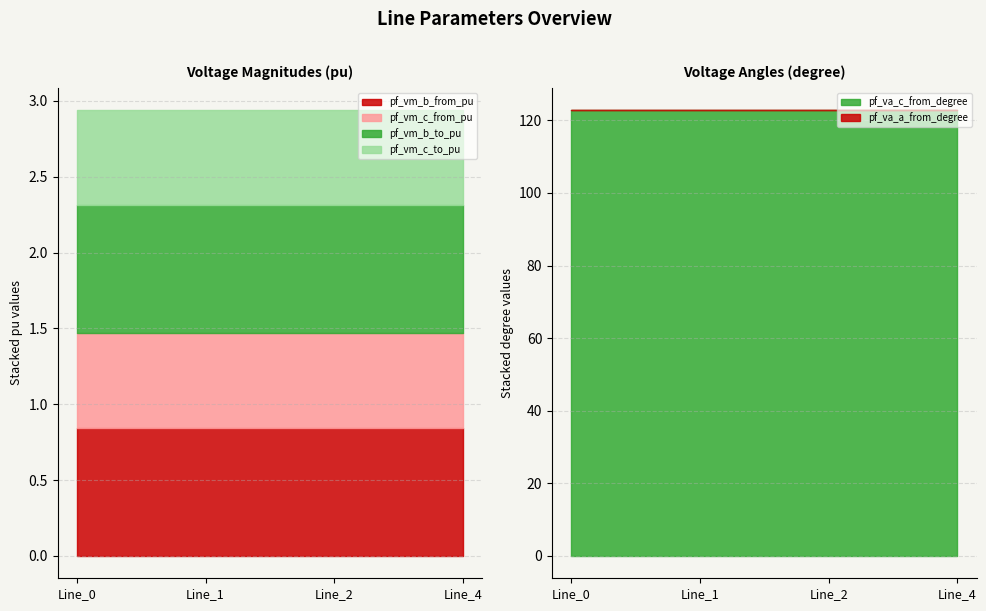

Reading right to left, transcribe all the data shown in this chart.

pf_va_a_from_degree: Line_4=0.0	Line_2=0.0	Line_1=0.0	Line_0=0.0
pf_vm_b_from_pu: Line_4=0.8	Line_2=0.8	Line_1=0.8	Line_0=0.8
pf_vm_c_from_pu: Line_4=0.6	Line_2=0.6	Line_1=0.6	Line_0=0.6
pf_vm_b_to_pu: Line_4=0.8	Line_2=0.8	Line_1=0.8	Line_0=0.8
pf_vm_c_to_pu: Line_4=0.6	Line_2=0.6	Line_1=0.6	Line_0=0.6
pf_va_c_from_degree: Line_4=122.8	Line_2=122.8	Line_1=122.8	Line_0=122.8